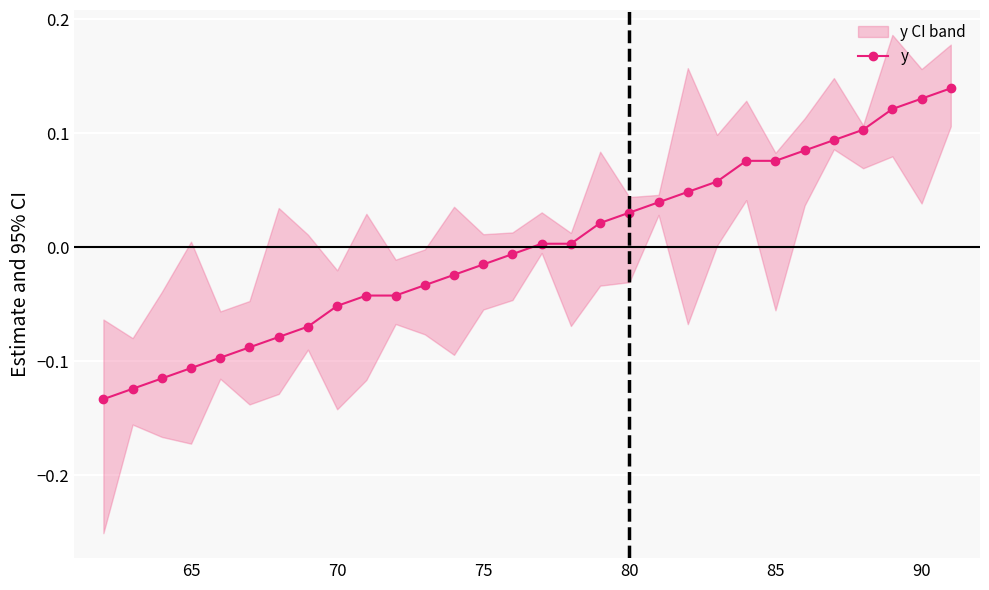

What is the minimum value shown in the chart?

-0.1